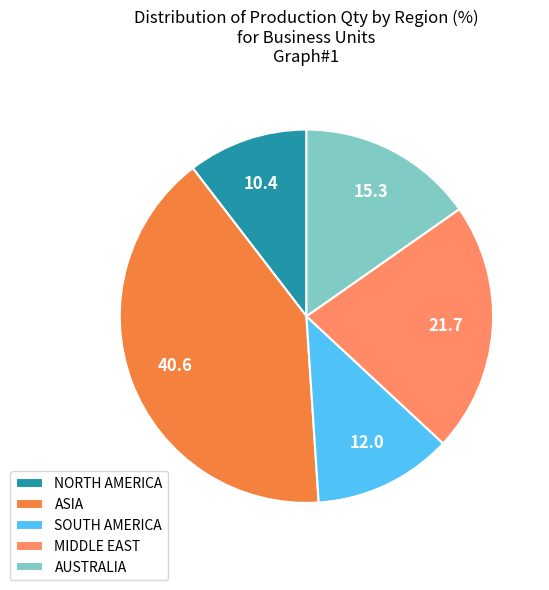

Is there a majority slice in this chart?

No